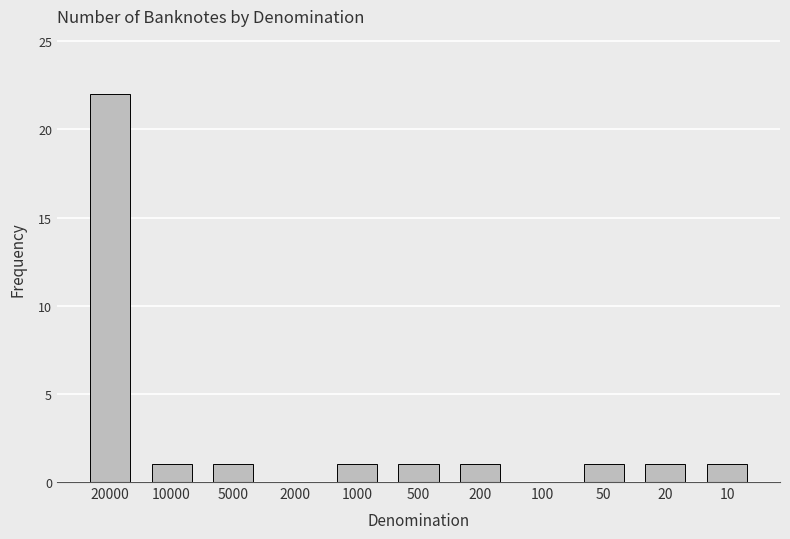

Approximately how many times larger is the value at 20 compared to 10000?

1.0